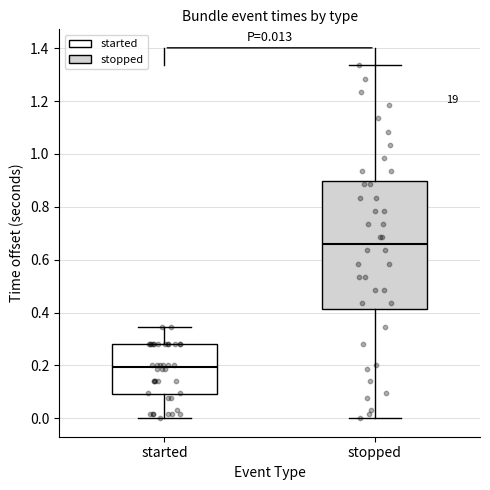

Comparing the boxes themselves (not the whiskers), which one is the tallest?

stopped